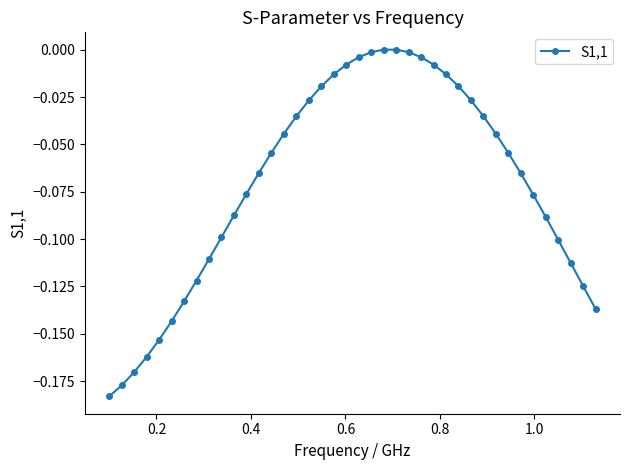

What is the sum of all values?

-2.8